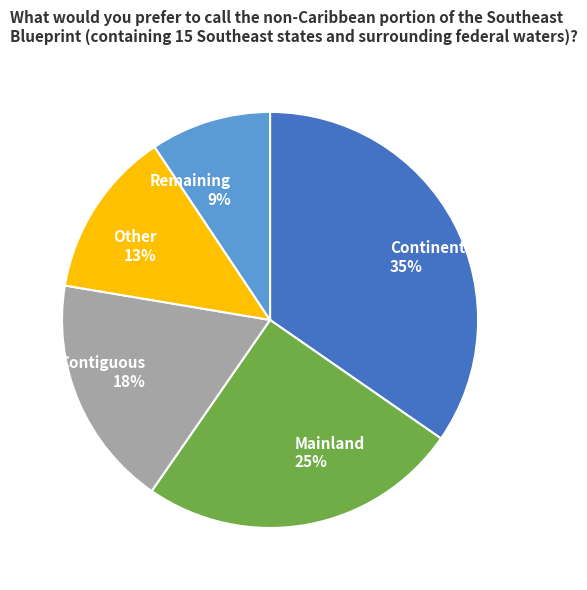

Is the sum of Mainland and Other greater than half?

No